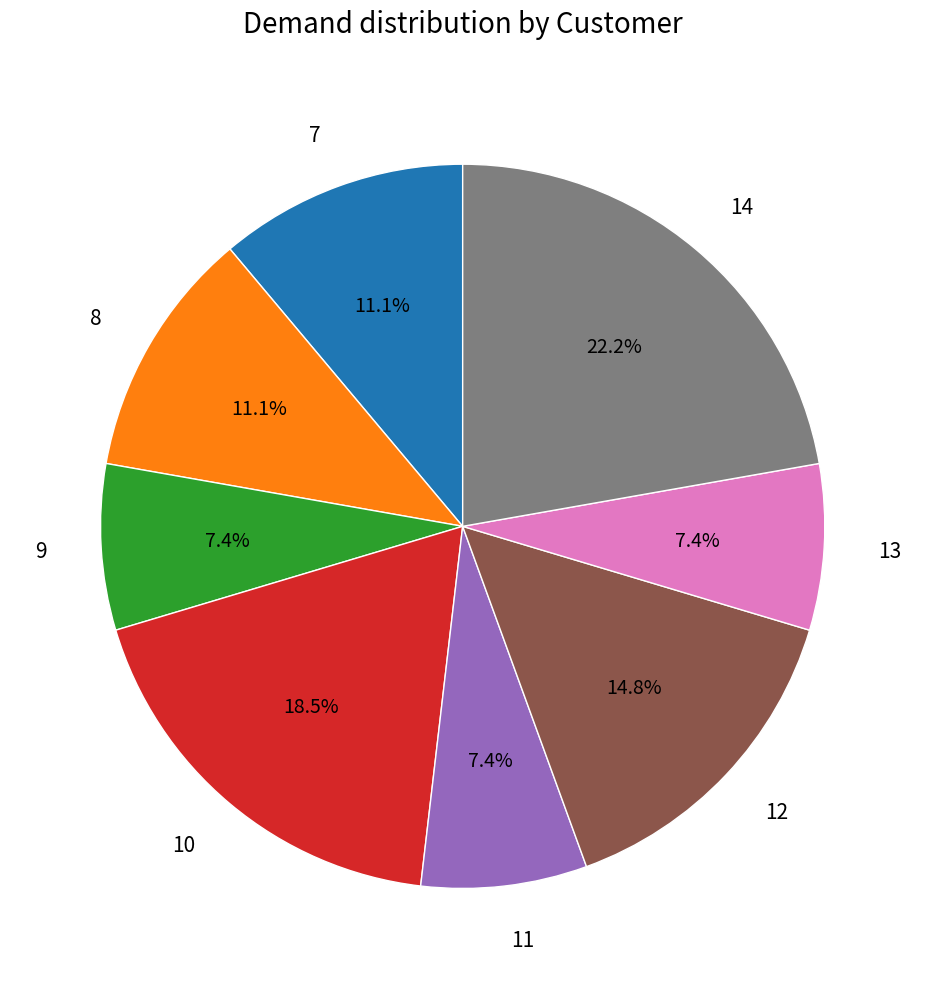

To the nearest percent, what is the average slice percentage?

12%